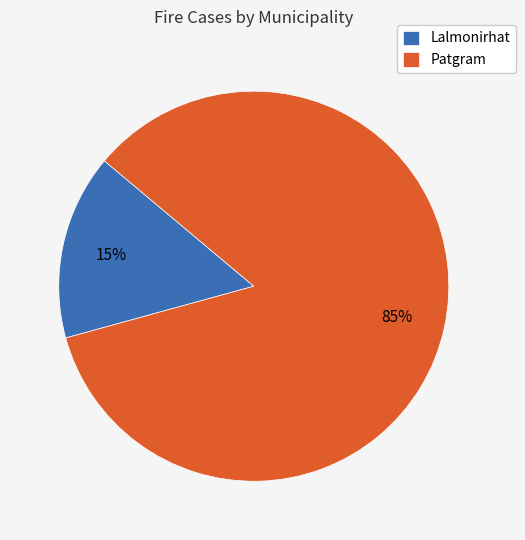

Which has a higher value, Lalmonirhat or Patgram?

Patgram